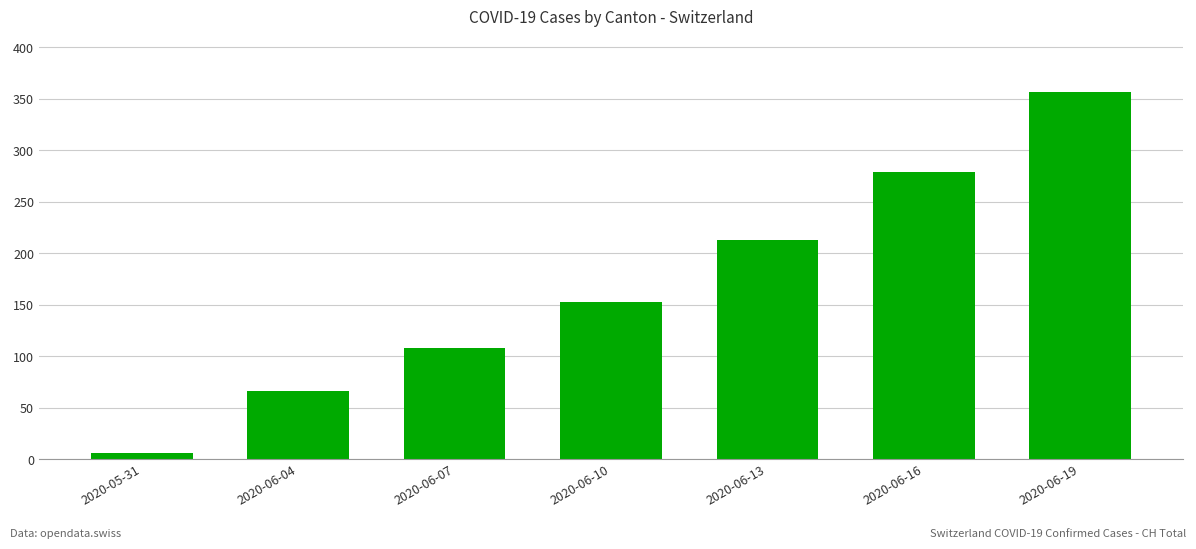

What is the ratio of the value at 2020-06-04 to the value at 2020-06-07?

0.6